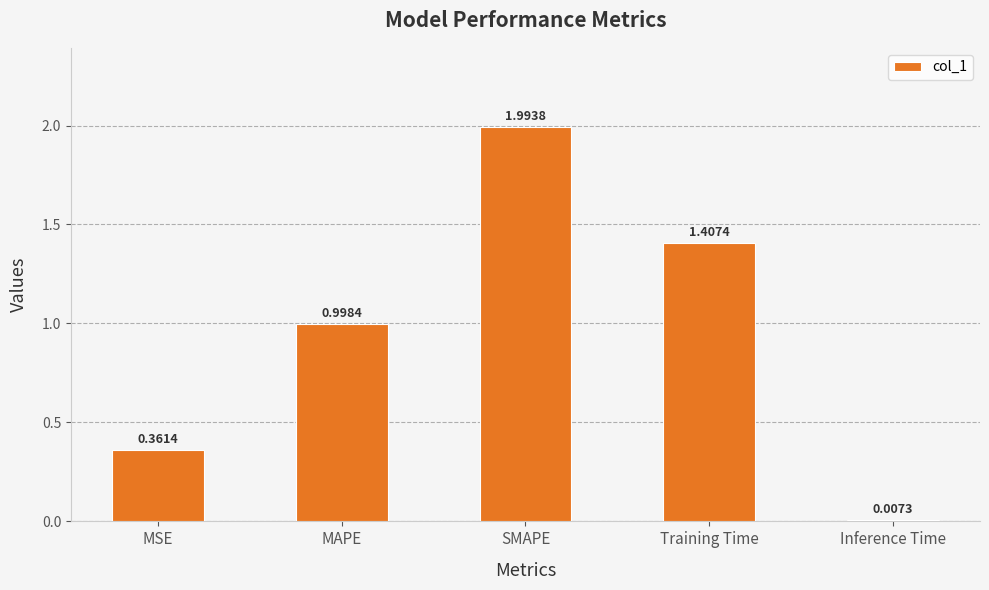

Rank the categories by value from highest to lowest.

SMAPE, Training Time, MAPE, MSE, Inference Time